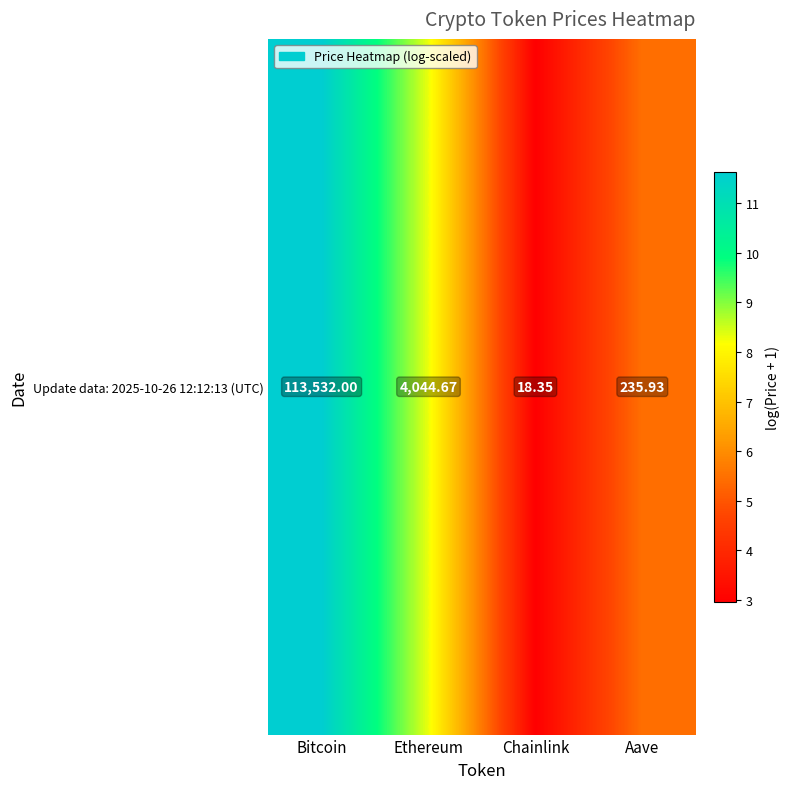

Reading left to right, extract all data points from this chart.

11.6	8.3	3.0	5.5